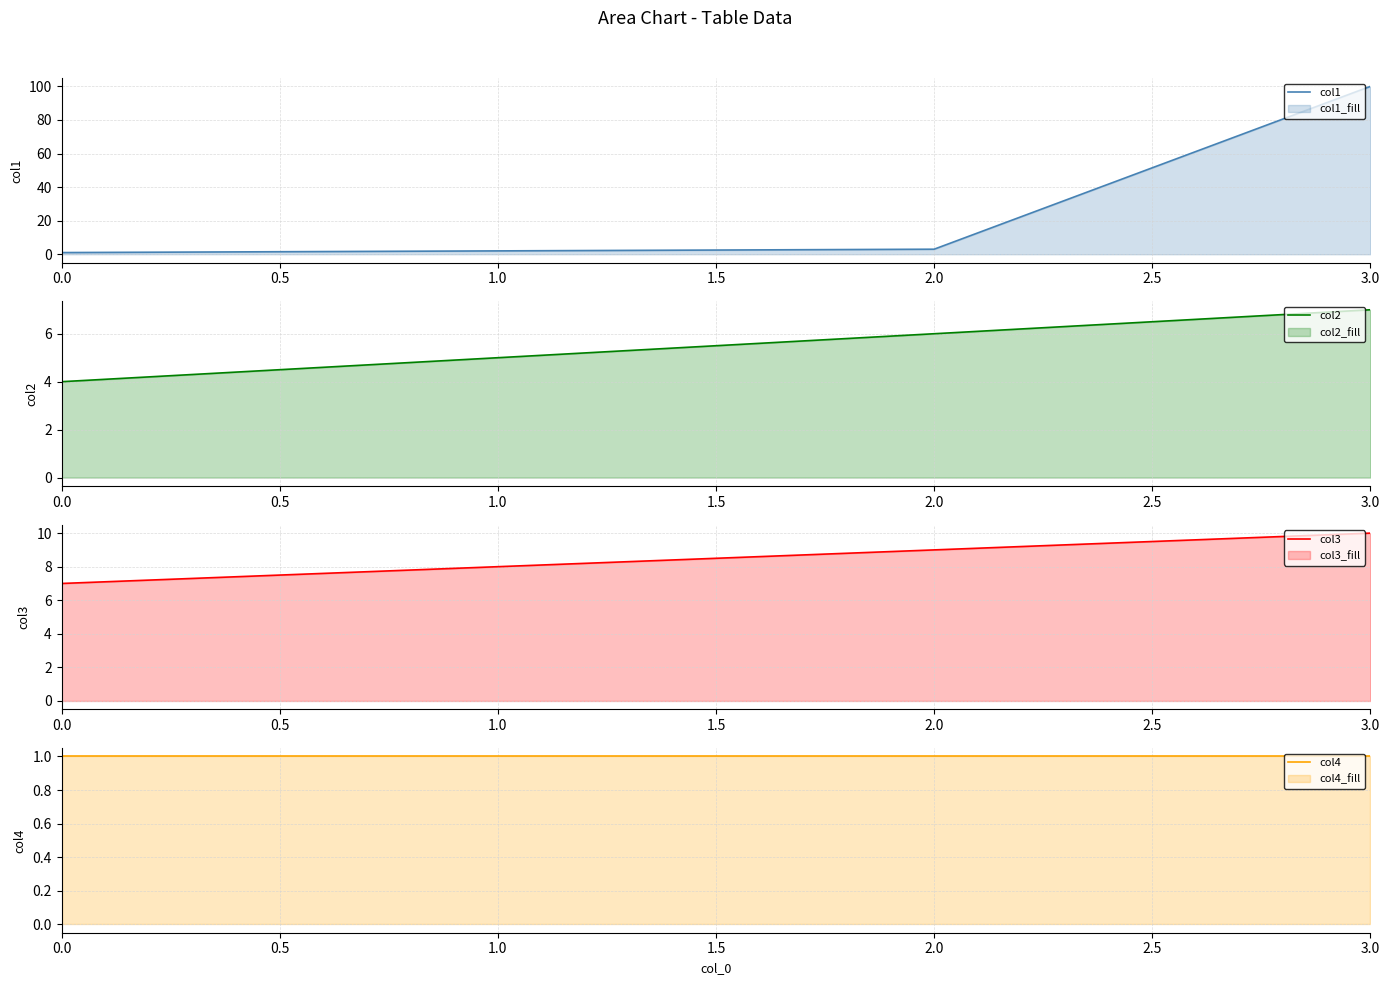

Which series has the largest range (max minus min)?

col1